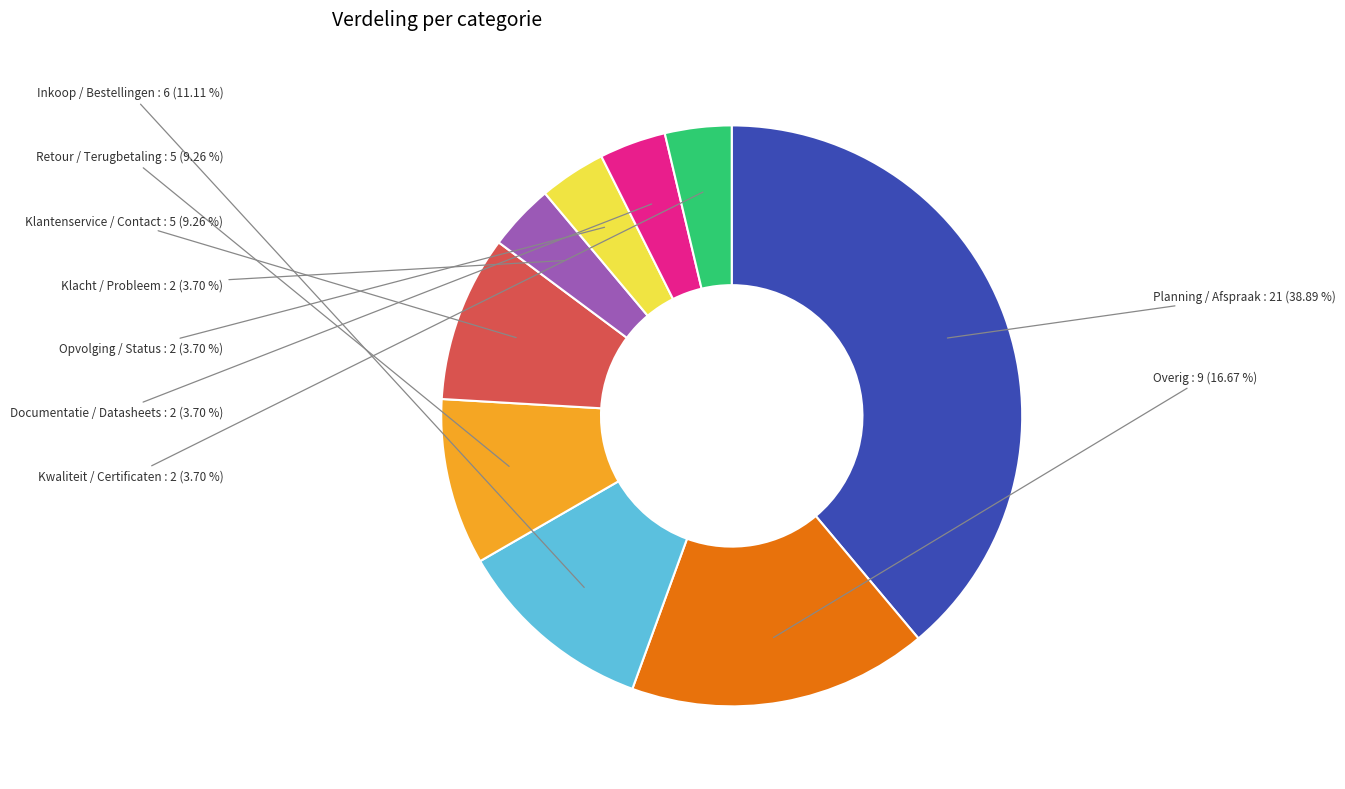

Is there a majority slice in this chart?

No